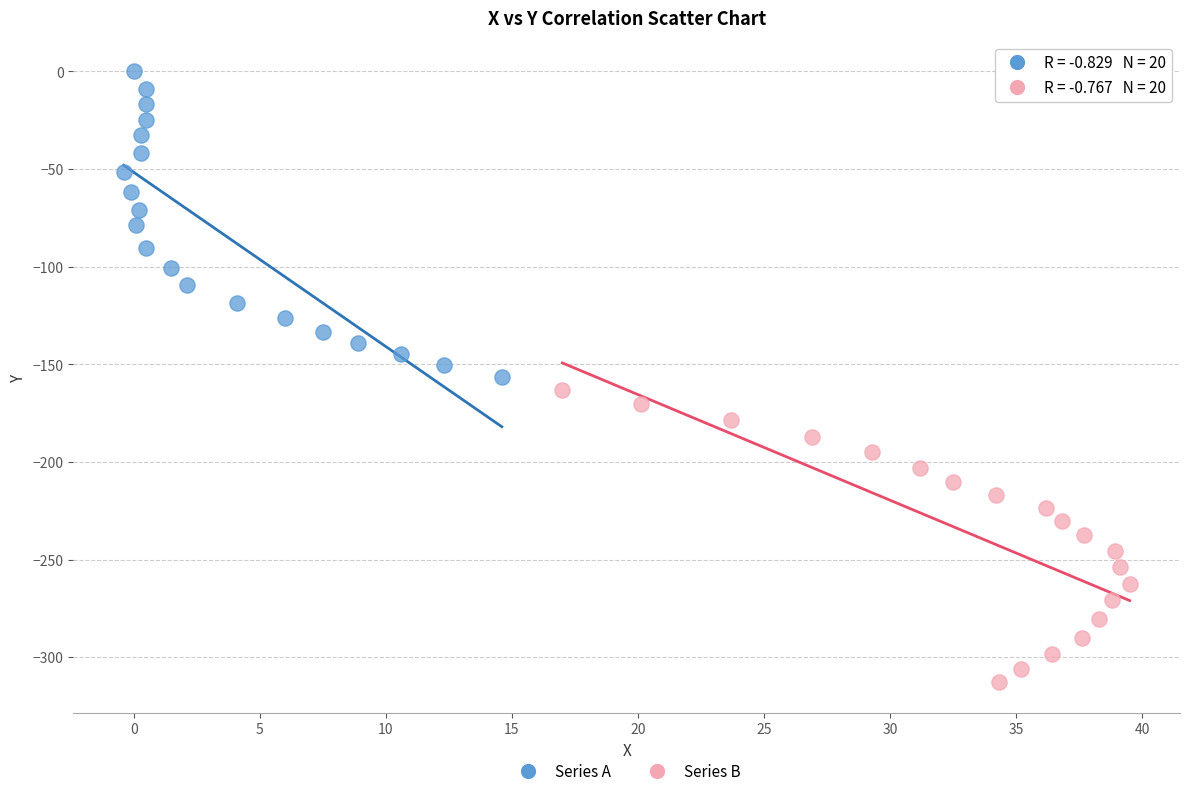

Which series contains the highest Y value?

Series A